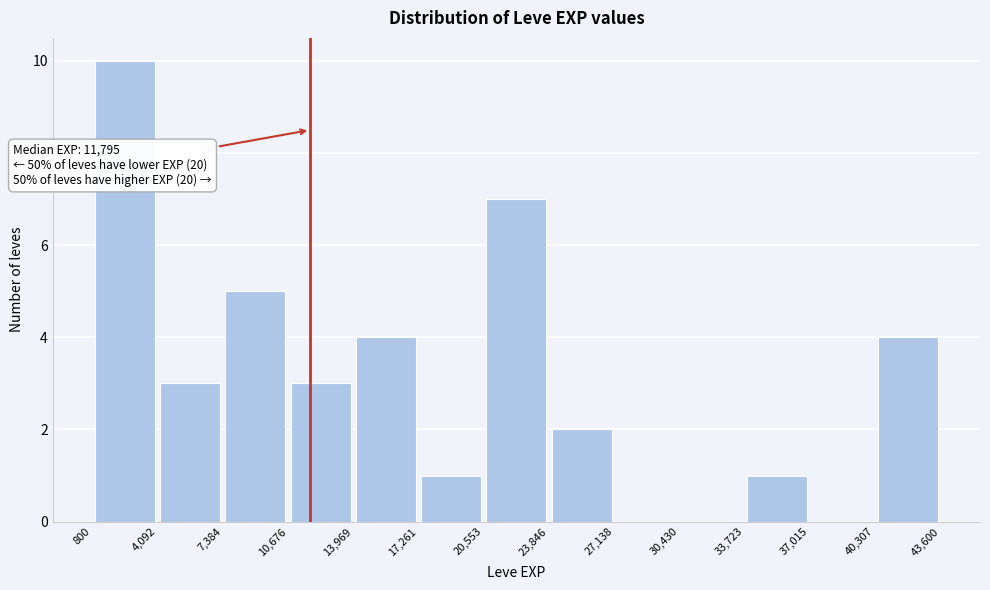

Over which range of the x-axis is the bar tallest?

800 to 4,092